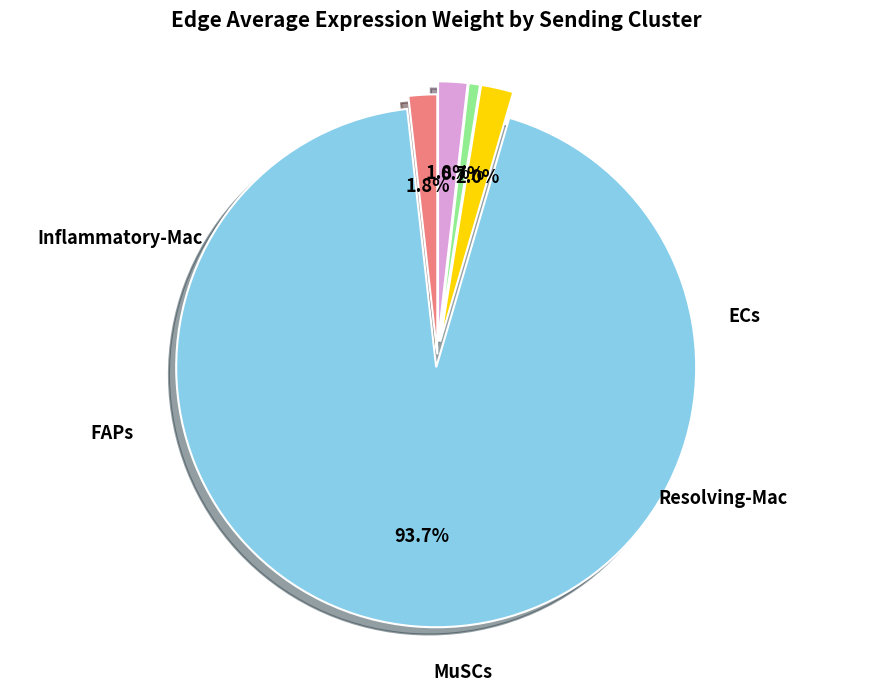

What is the largest slice in the pie chart?

FAPs